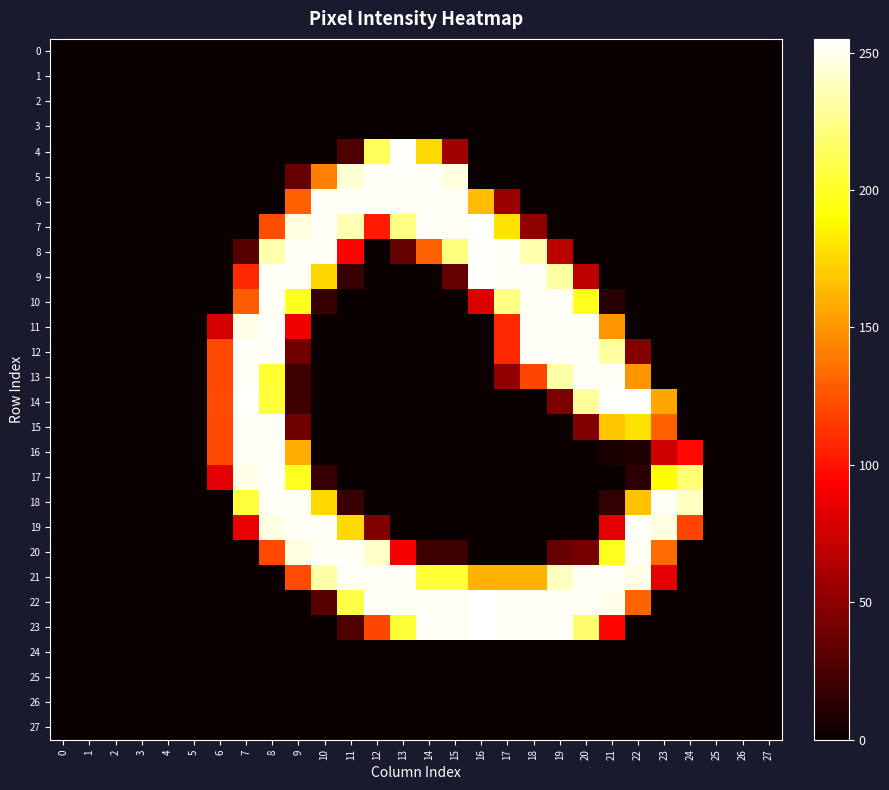

Reading right to left, extract all data points from this chart.

0: 27=0	26=0	25=0	24=0	23=0	22=0	21=0	20=0	19=0	18=0	17=0	16=0	15=0	14=0	13=0	12=0	11=0	10=0	9=0	8=0	7=0	6=0	5=0	4=0	3=0	2=0	1=0	0=0
1: 27=0	26=0	25=0	24=0	23=0	22=0	21=0	20=0	19=0	18=0	17=0	16=0	15=0	14=0	13=0	12=0	11=0	10=0	9=0	8=0	7=0	6=0	5=0	4=0	3=0	2=0	1=0	0=0
2: 27=0	26=0	25=0	24=0	23=0	22=0	21=0	20=0	19=0	18=0	17=0	16=0	15=0	14=0	13=0	12=0	11=0	10=0	9=0	8=0	7=0	6=0	5=0	4=0	3=0	2=0	1=0	0=0
3: 27=0	26=0	25=0	24=0	23=0	22=0	21=0	20=0	19=0	18=0	17=0	16=0	15=0	14=0	13=0	12=0	11=0	10=0	9=0	8=0	7=0	6=0	5=0	4=0	3=0	2=0	1=0	0=0
4: 27=0	26=0	25=0	24=0	23=0	22=0	21=0	20=0	19=0	18=0	17=0	16=0	15=57	14=176	13=254	12=213	11=26	10=0	9=0	8=0	7=0	6=0	5=0	4=0	3=0	2=0	1=0	0=0
5: 27=0	26=0	25=0	24=0	23=0	22=0	21=0	20=0	19=0	18=0	17=0	16=0	15=247	14=253	13=253	12=253	11=244	10=142	9=35	8=0	7=0	6=0	5=0	4=0	3=0	2=0	1=0	0=0
6: 27=0	26=0	25=0	24=0	23=0	22=0	21=0	20=0	19=0	18=0	17=55	16=165	15=253	14=253	13=253	12=253	11=253	10=253	9=130	8=0	7=0	6=0	5=0	4=0	3=0	2=0	1=0	0=0
7: 27=0	26=0	25=0	24=0	23=0	22=0	21=0	20=0	19=0	18=51	17=180	16=254	15=253	14=253	13=224	12=103	11=236	10=253	9=247	8=123	7=0	6=0	5=0	4=0	3=0	2=0	1=0	0=0
8: 27=0	26=0	25=0	24=0	23=0	22=0	21=0	20=0	19=67	18=234	17=253	16=254	15=222	14=130	13=34	12=0	11=94	10=253	9=253	8=234	7=29	6=0	5=0	4=0	3=0	2=0	1=0	0=0
9: 27=0	26=0	25=0	24=0	23=0	22=0	21=0	20=68	19=232	18=253	17=253	16=254	15=35	14=0	13=0	12=0	11=18	10=175	9=253	8=253	7=108	6=0	5=0	4=0	3=0	2=0	1=0	0=0
10: 27=0	26=0	25=0	24=0	23=0	22=0	21=11	20=197	19=253	18=253	17=224	16=80	15=0	14=0	13=0	12=0	11=0	10=17	9=198	8=253	7=128	6=0	5=0	4=0	3=0	2=0	1=0	0=0
11: 27=0	26=0	25=0	24=0	23=0	22=0	21=150	20=253	19=253	18=253	17=108	16=0	15=0	14=0	13=0	12=0	11=0	10=0	9=88	8=253	7=249	6=77	5=0	4=0	3=0	2=0	1=0	0=0
12: 27=0	26=0	25=0	24=0	23=0	22=47	21=231	20=253	19=253	18=253	17=108	16=0	15=0	14=0	13=0	12=0	11=0	10=0	9=39	8=253	7=253	6=121	5=0	4=0	3=0	2=0	1=0	0=0
13: 27=0	26=0	25=0	24=0	23=0	22=150	21=253	20=253	19=233	18=120	17=51	16=0	15=0	14=0	13=0	12=0	11=0	10=0	9=19	8=203	7=253	6=121	5=0	4=0	3=0	2=0	1=0	0=0
14: 27=0	26=0	25=0	24=0	23=157	22=255	21=254	20=230	19=43	18=0	17=0	16=0	15=0	14=0	13=0	12=0	11=0	10=0	9=19	8=205	7=254	6=122	5=0	4=0	3=0	2=0	1=0	0=0
15: 27=0	26=0	25=0	24=0	23=130	22=179	21=169	20=46	19=0	18=0	17=0	16=0	15=0	14=0	13=0	12=0	11=0	10=0	9=39	8=253	7=253	6=121	5=0	4=0	3=0	2=0	1=0	0=0
16: 27=0	26=0	25=0	24=96	23=74	22=8	21=6	20=0	19=0	18=0	17=0	16=0	15=0	14=0	13=0	12=0	11=0	10=0	9=159	8=253	7=253	6=121	5=0	4=0	3=0	2=0	1=0	0=0
17: 27=0	26=0	25=0	24=219	23=190	22=13	21=0	20=0	19=0	18=0	17=0	16=0	15=0	14=0	13=0	12=0	11=0	10=17	9=198	8=253	7=249	6=83	5=0	4=0	3=0	2=0	1=0	0=0
18: 27=0	26=0	25=0	24=240	23=253	22=167	21=15	20=0	19=0	18=0	17=0	16=0	15=0	14=0	13=0	12=0	11=18	10=176	9=253	8=253	7=206	6=0	5=0	4=0	3=0	2=0	1=0	0=0
19: 27=0	26=0	25=0	24=119	23=247	22=253	21=83	20=0	19=0	18=0	17=0	16=0	15=0	14=0	13=0	12=46	11=176	10=253	9=253	8=248	7=85	6=0	5=0	4=0	3=0	2=0	1=0	0=0
20: 27=0	26=0	25=0	24=0	23=134	22=253	21=198	20=41	19=35	18=0	17=0	16=0	15=19	14=19	13=90	12=241	11=253	10=253	9=247	8=121	7=0	6=0	5=0	4=0	3=0	2=0	1=0	0=0
21: 27=0	26=0	25=0	24=0	23=83	22=249	21=253	20=253	19=239	18=161	17=161	16=161	15=204	14=204	13=253	12=253	11=253	10=233	9=122	8=0	7=0	6=0	5=0	4=0	3=0	2=0	1=0	0=0
22: 27=0	26=0	25=0	24=0	23=0	22=131	21=250	20=253	19=253	18=253	17=253	16=255	15=253	14=253	13=253	12=253	11=208	10=29	9=0	8=0	7=0	6=0	5=0	4=0	3=0	2=0	1=0	0=0
23: 27=0	26=0	25=0	24=0	23=0	22=0	21=95	20=218	19=253	18=253	17=253	16=255	15=253	14=253	13=204	12=120	11=26	10=0	9=0	8=0	7=0	6=0	5=0	4=0	3=0	2=0	1=0	0=0
24: 27=0	26=0	25=0	24=0	23=0	22=0	21=0	20=0	19=0	18=0	17=0	16=0	15=0	14=0	13=0	12=0	11=0	10=0	9=0	8=0	7=0	6=0	5=0	4=0	3=0	2=0	1=0	0=0
25: 27=0	26=0	25=0	24=0	23=0	22=0	21=0	20=0	19=0	18=0	17=0	16=0	15=0	14=0	13=0	12=0	11=0	10=0	9=0	8=0	7=0	6=0	5=0	4=0	3=0	2=0	1=0	0=0
26: 27=0	26=0	25=0	24=0	23=0	22=0	21=0	20=0	19=0	18=0	17=0	16=0	15=0	14=0	13=0	12=0	11=0	10=0	9=0	8=0	7=0	6=0	5=0	4=0	3=0	2=0	1=0	0=0
27: 27=0	26=0	25=0	24=0	23=0	22=0	21=0	20=0	19=0	18=0	17=0	16=0	15=0	14=0	13=0	12=0	11=0	10=0	9=0	8=0	7=0	6=0	5=0	4=0	3=0	2=0	1=0	0=0